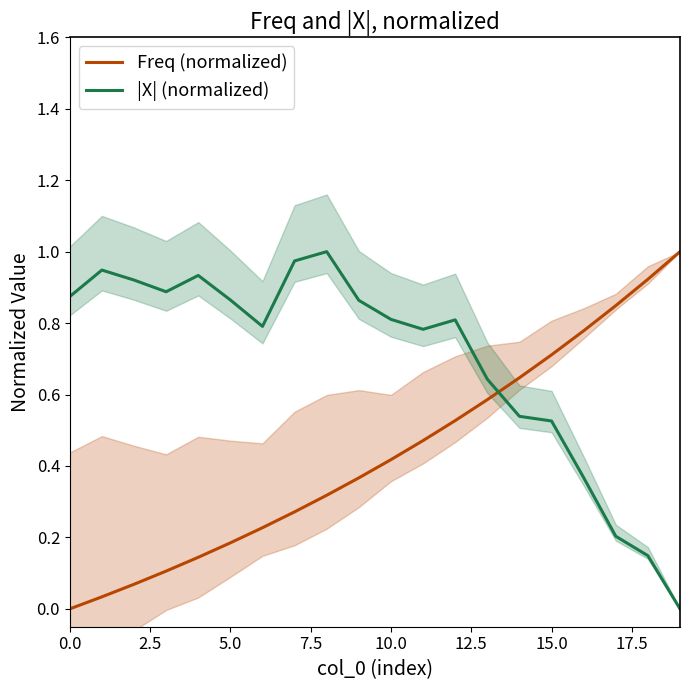

Which series has the widest spread of values?

Freq (normalized)